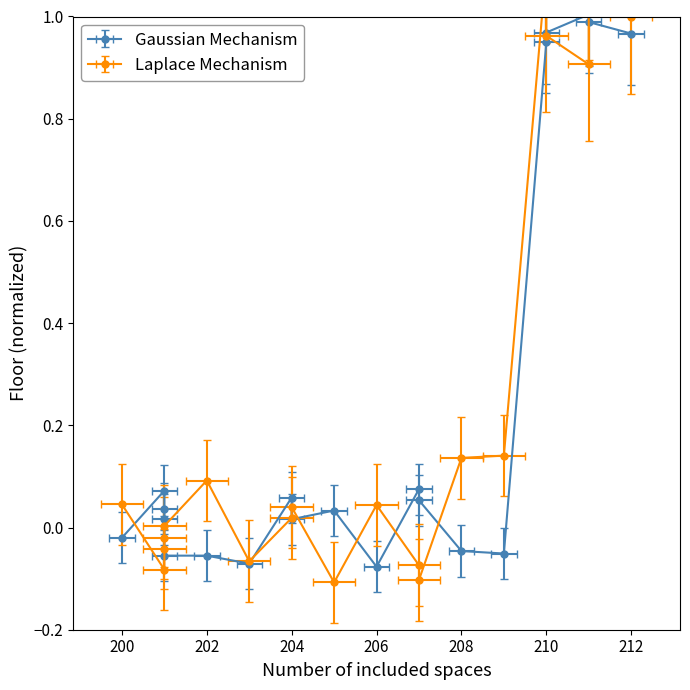

What is the difference between the highest and lowest values at 212?

0.1